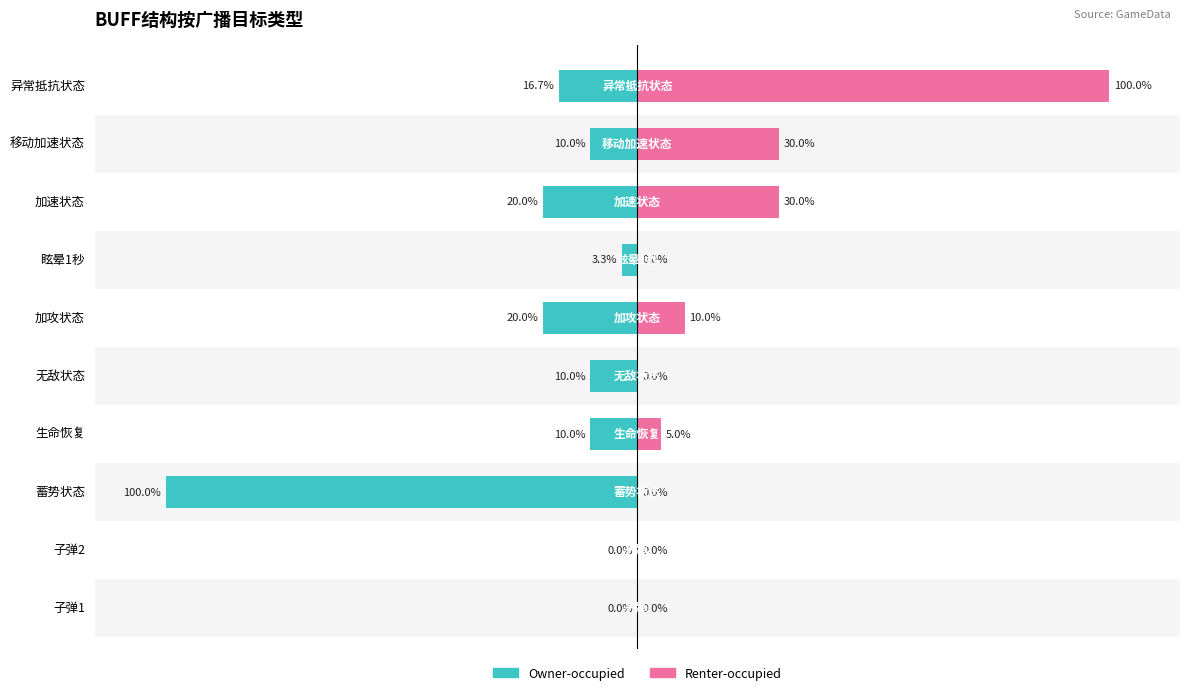

The Renter-occupied series shows 10.0 at 加攻状态. True or false?

True